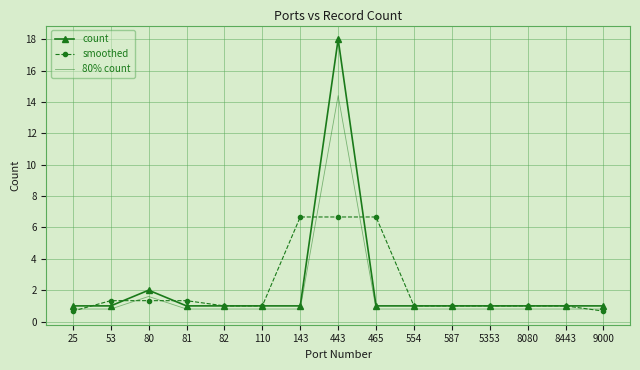

At which category is the sum across all series the highest?

443